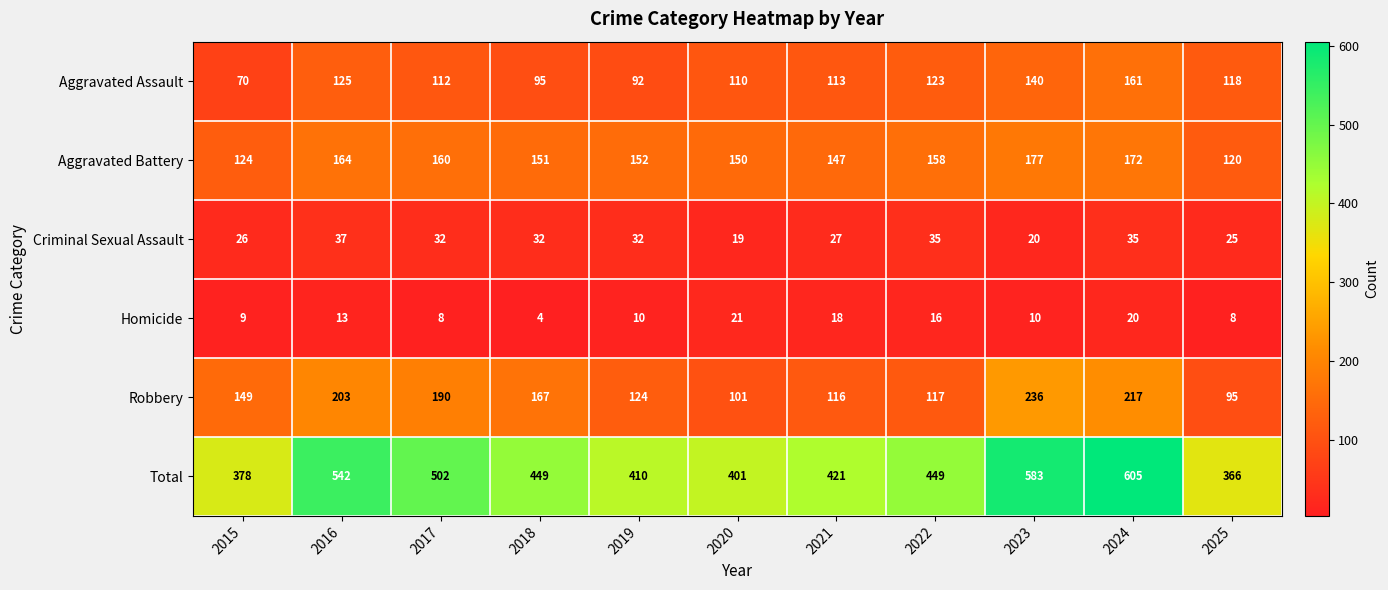

What is the sum of all Criminal Sexual Assault values?

320